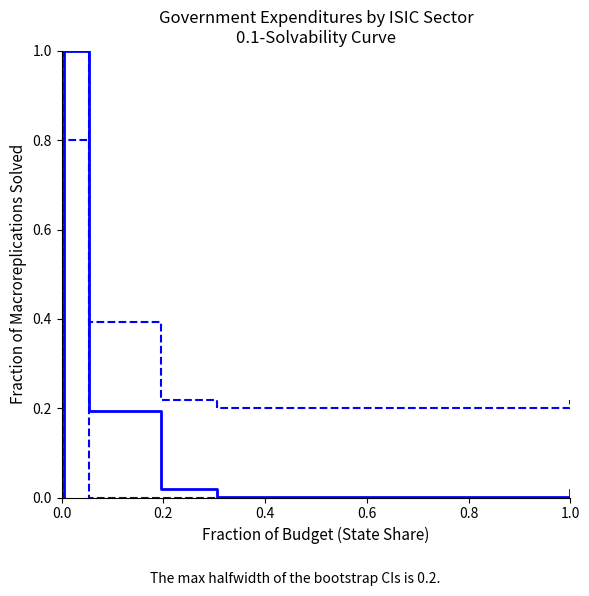

How many interior local peaks does the Upper CI series have?

1